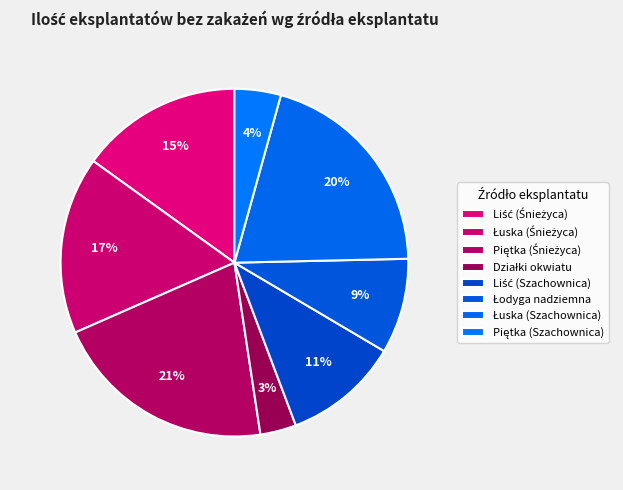

Is there any slice that represents more than half of the pie?

No